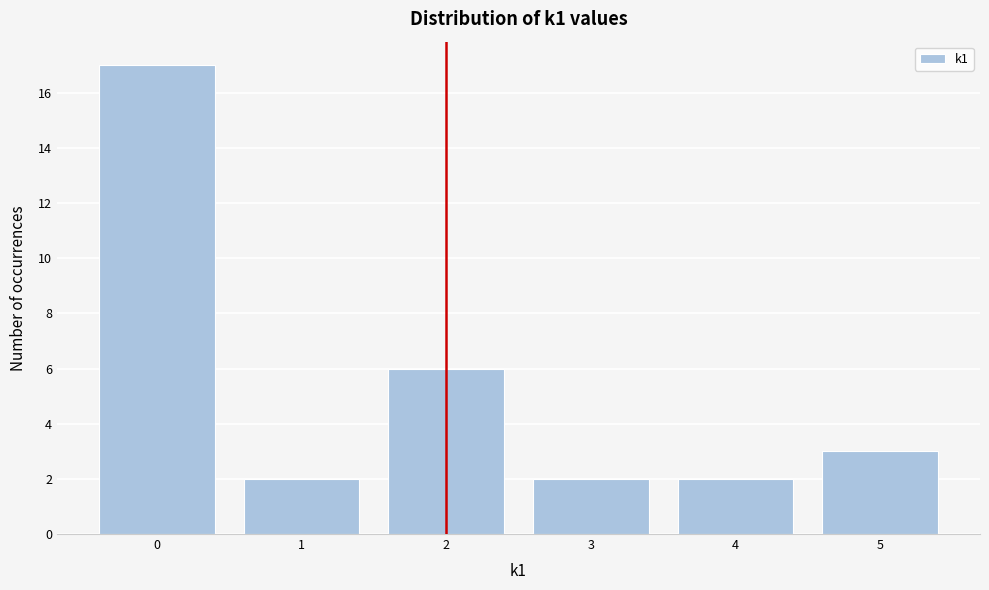

Reading left to right, transcribe all the data shown in this chart.

17	2	6	2	2	3